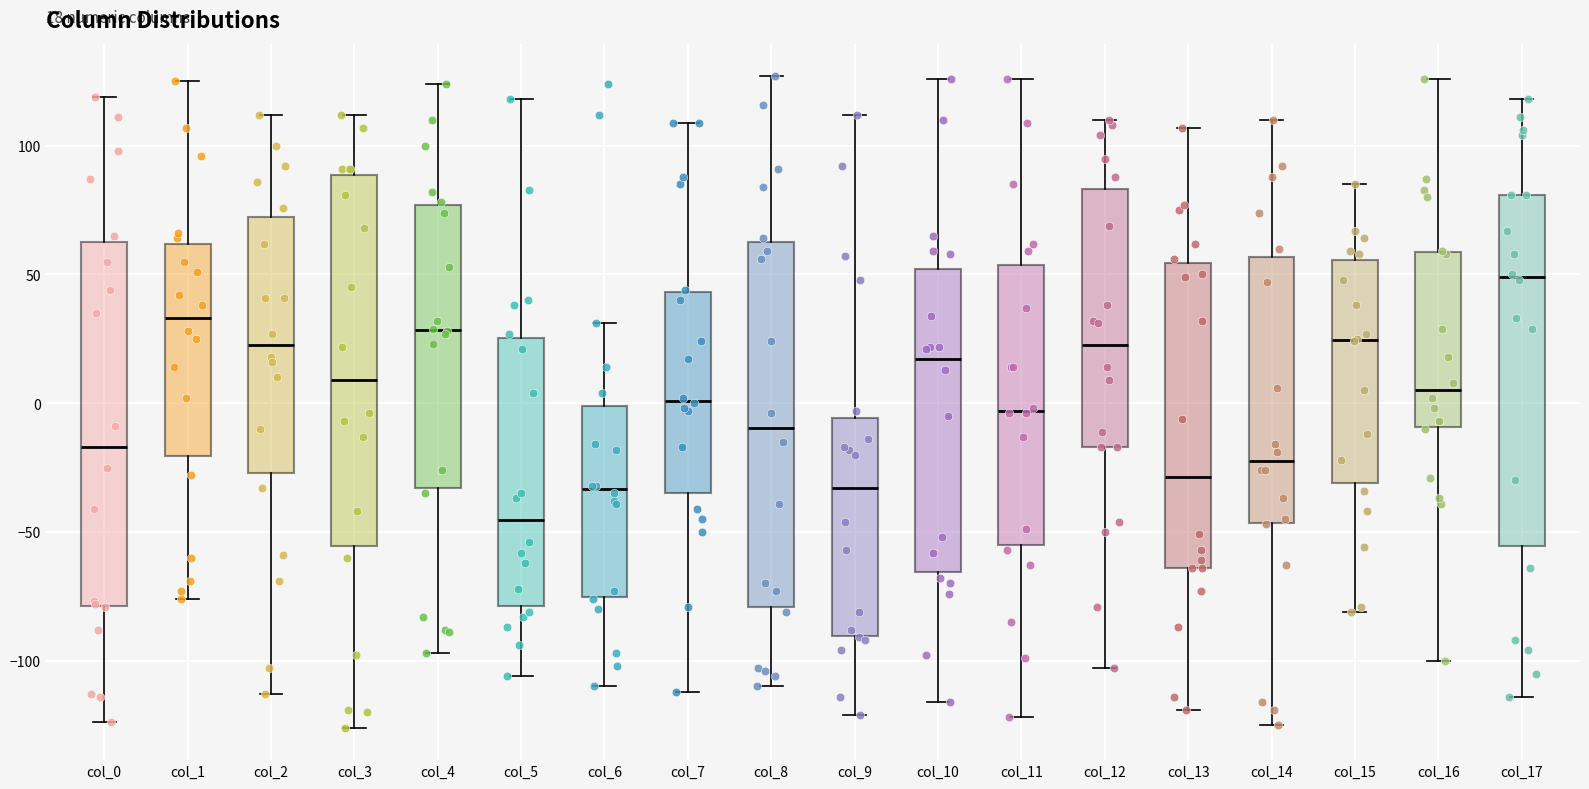

Which box's median line is the highest?

col_17